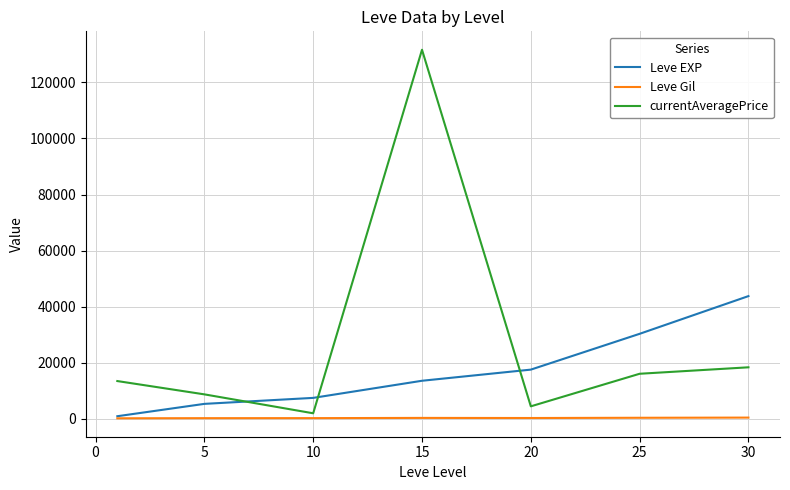

Rank the series by their maximum value, from lowest to highest.

Leve Gil, Leve EXP, currentAveragePrice